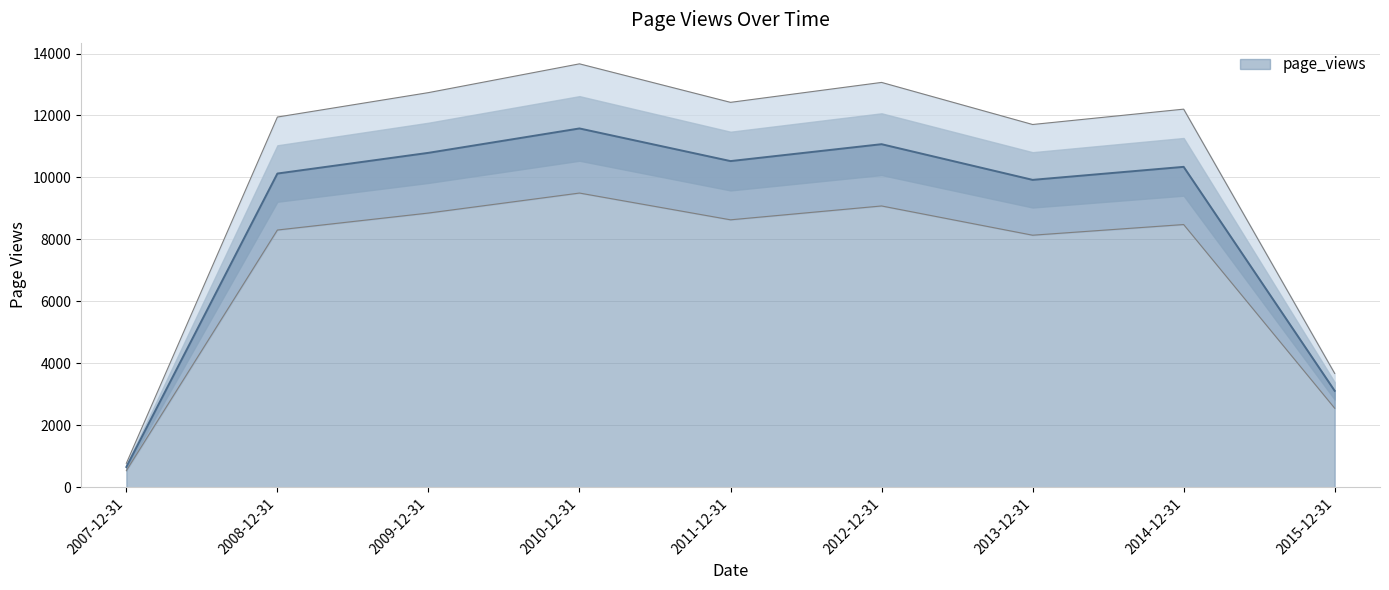

At which category does the data reach its first local peak?

2010-12-31